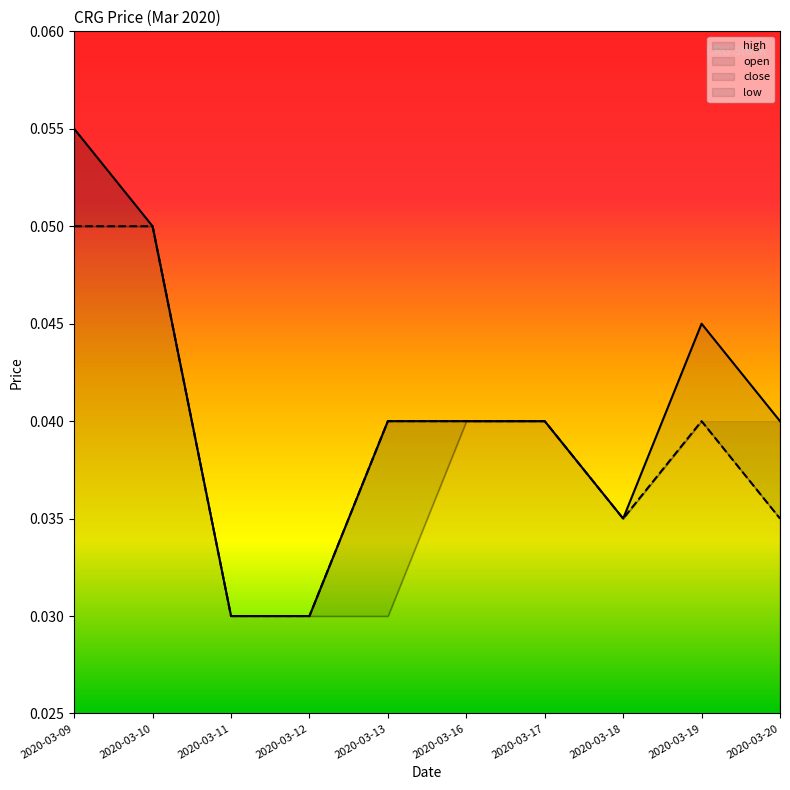

Which series has the largest range (max minus min)?

high